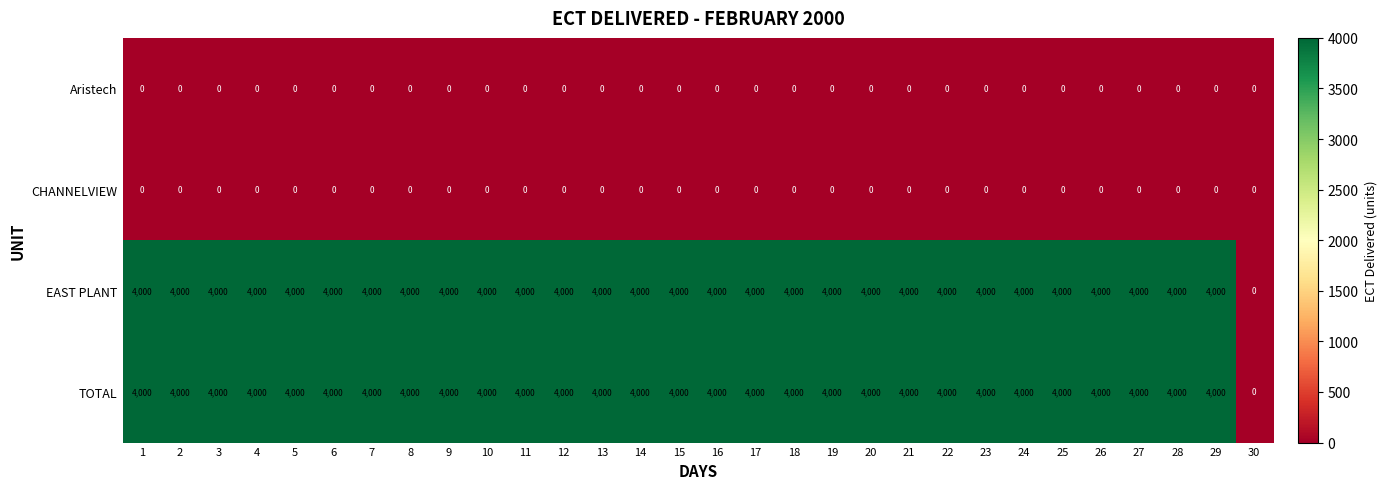

What is the difference between the highest and lowest values at 20?

4000